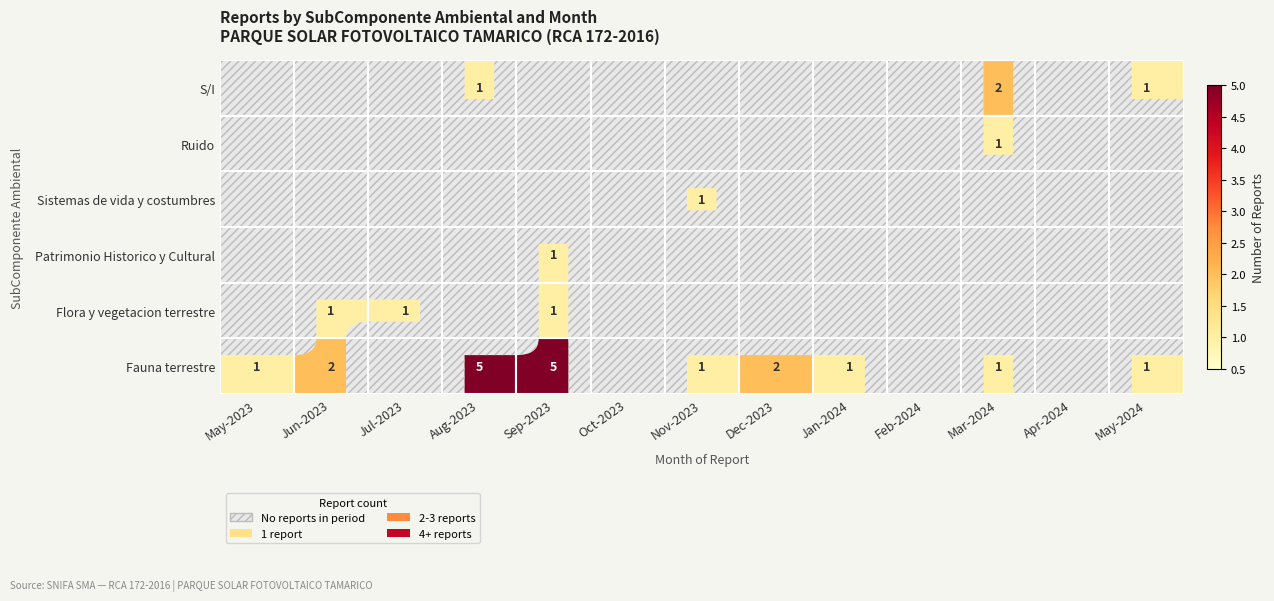

The value of Fauna terrestre at Aug-2023 is 9. True or false?

False